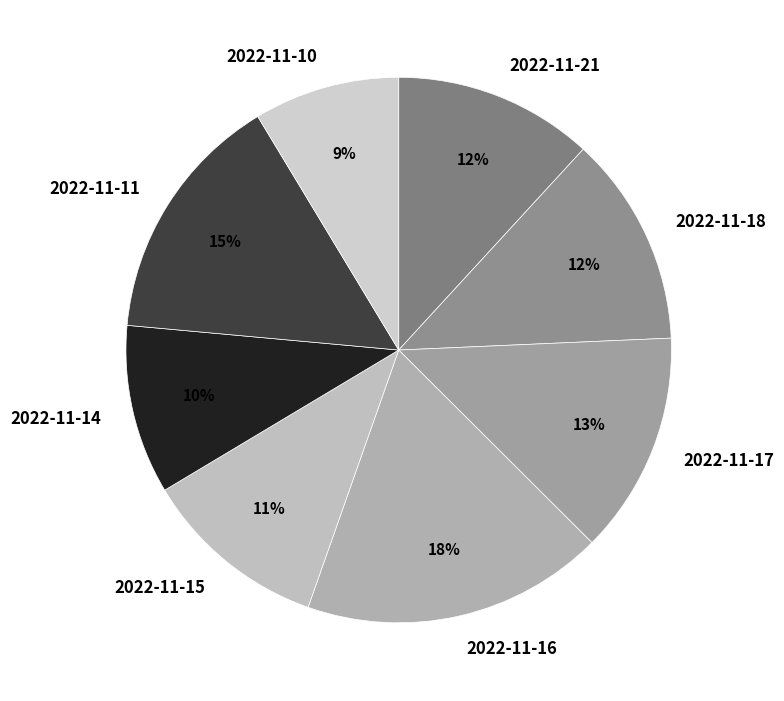

Count the number of slices in the pie.

8